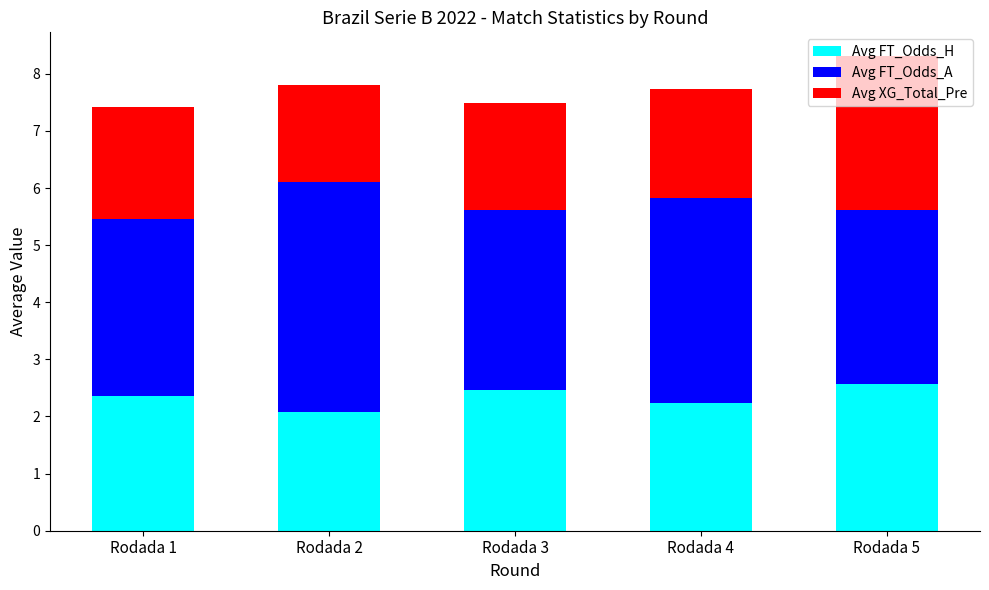

What is the total value across all series at Rodada 1?

7.4